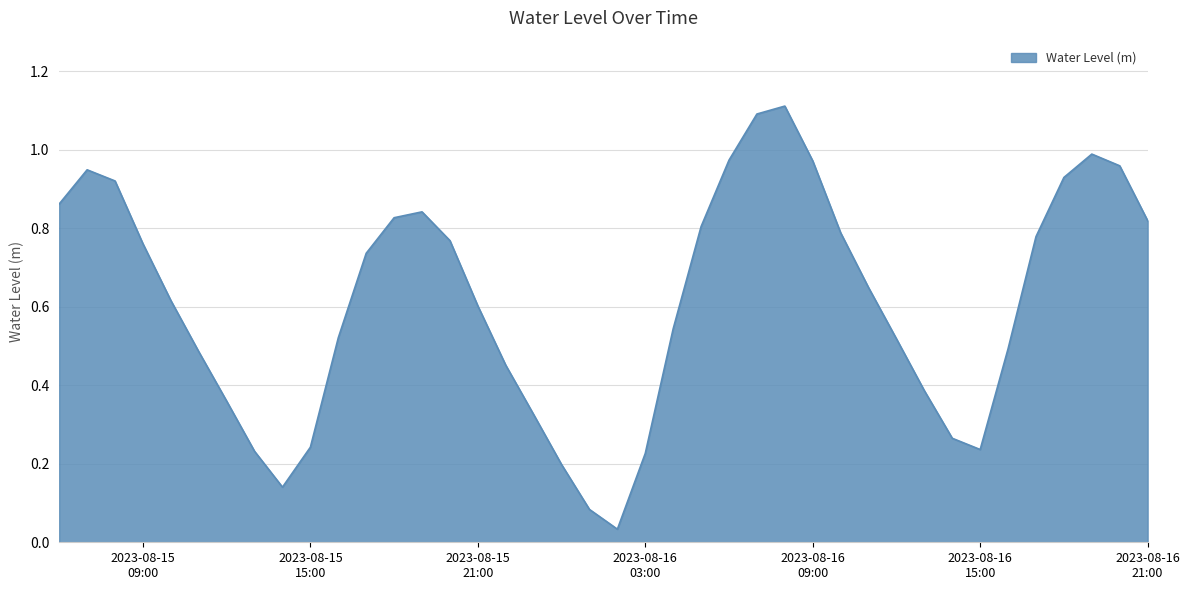

How many lines are shown in the chart?

1